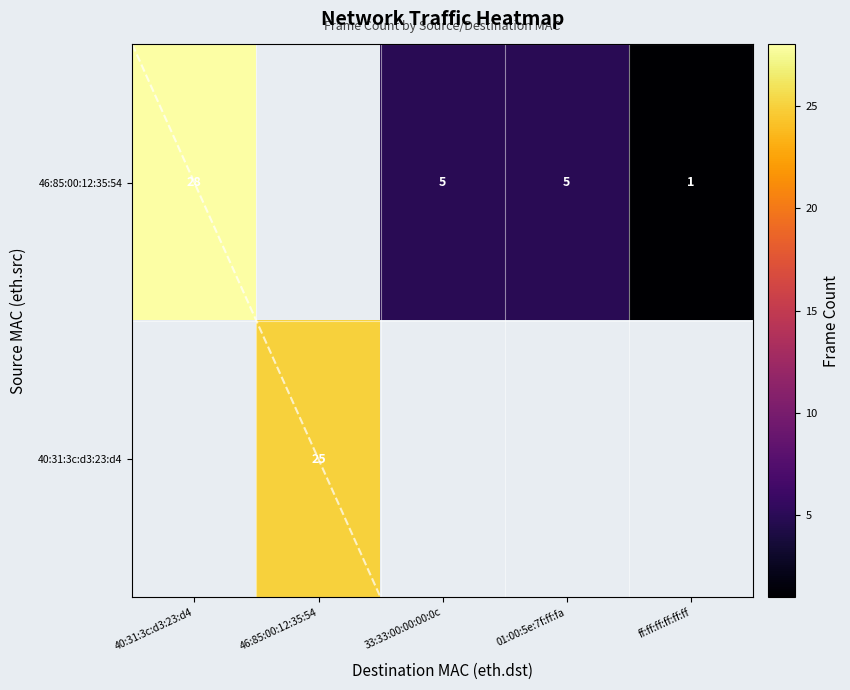

Is it true that 46:85:00:12:35:54 equals 5 at 01:00:5e:7f:ff:fa?

True